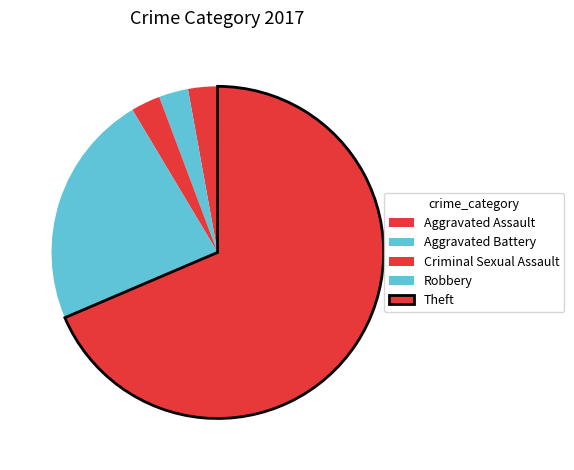

How many segments does this pie chart have?

5